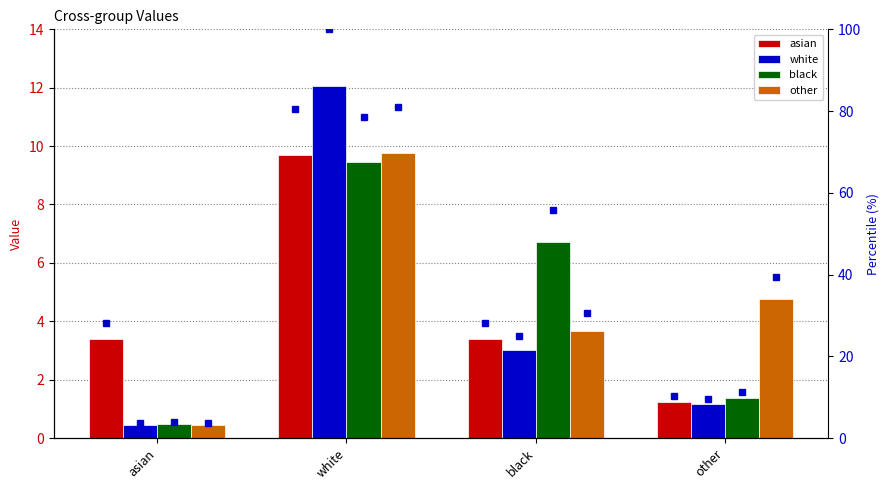

At black, list the series in order from largest to smallest.

black, other, asian, white